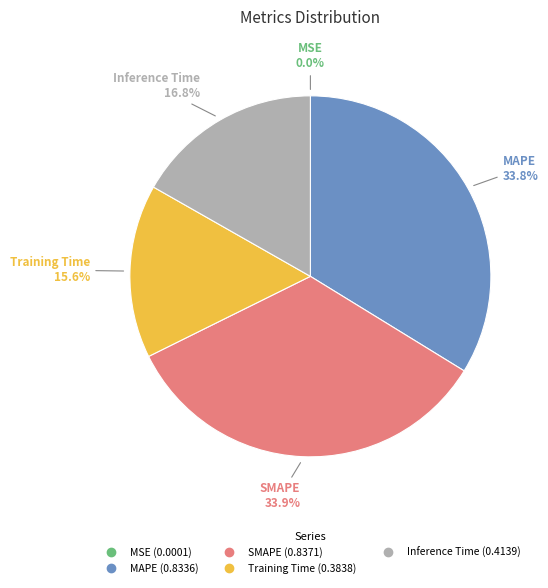

The MAPE slice represents 34% of the pie. True or false?

True